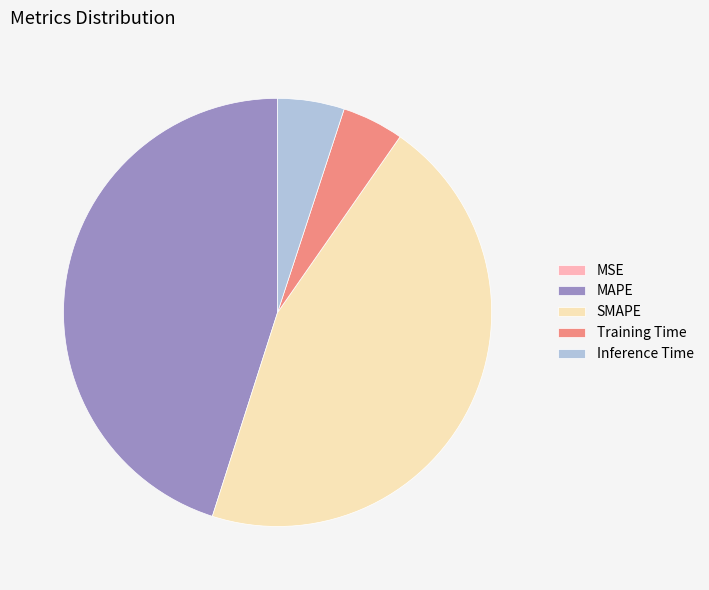

Is there a majority slice in this chart?

No